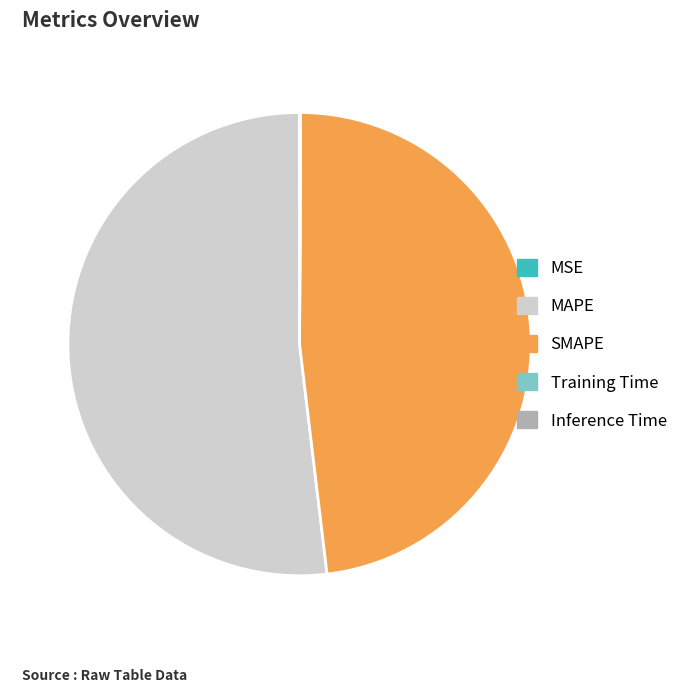

Which slice is the largest?

MAPE